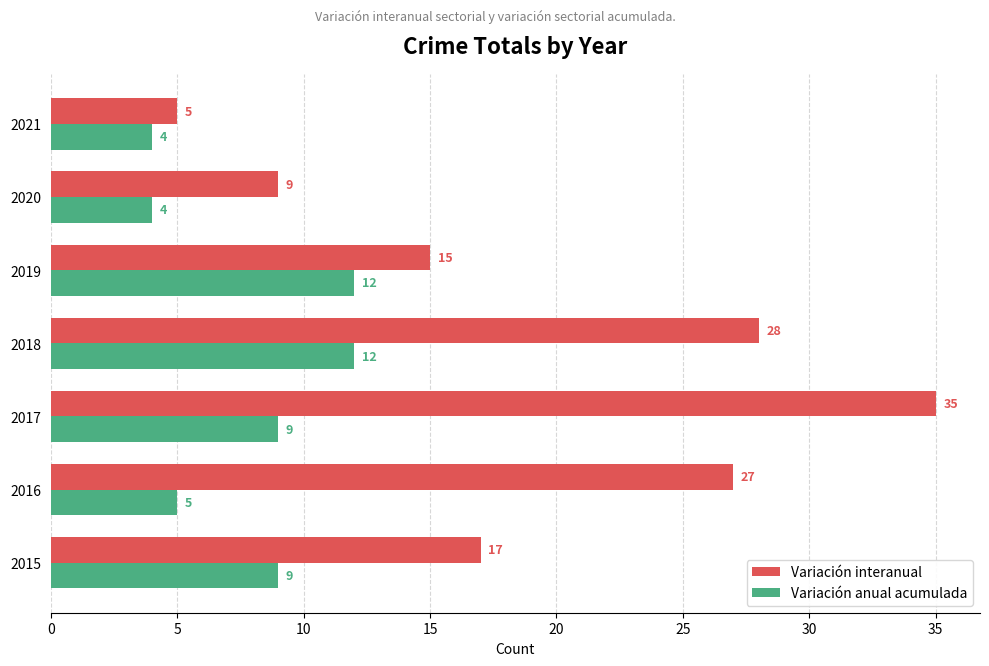

Which series has the largest total across all categories?

Variación interanual